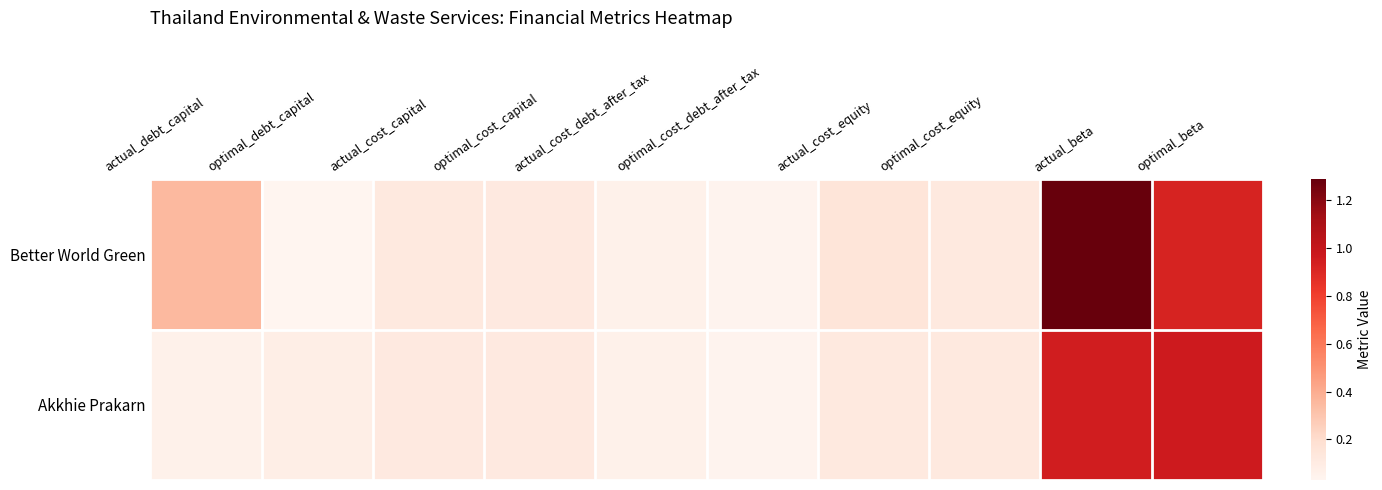

Which series has the widest spread of values?

Better World Green